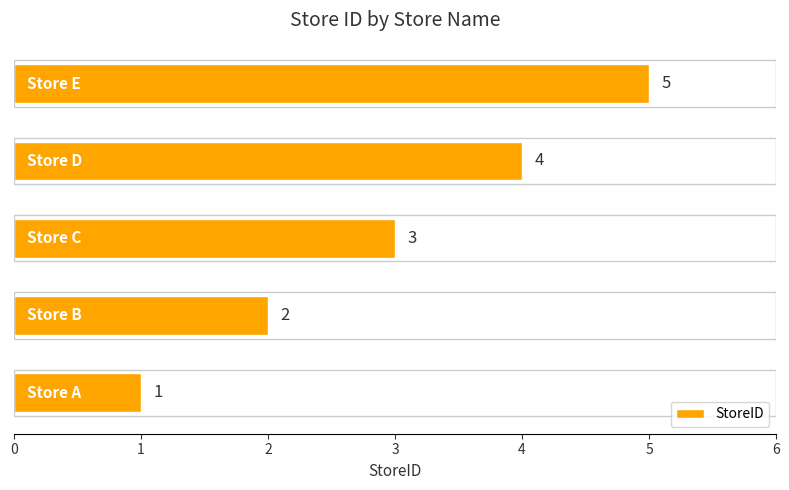

What is the difference between the maximum and minimum values?

4